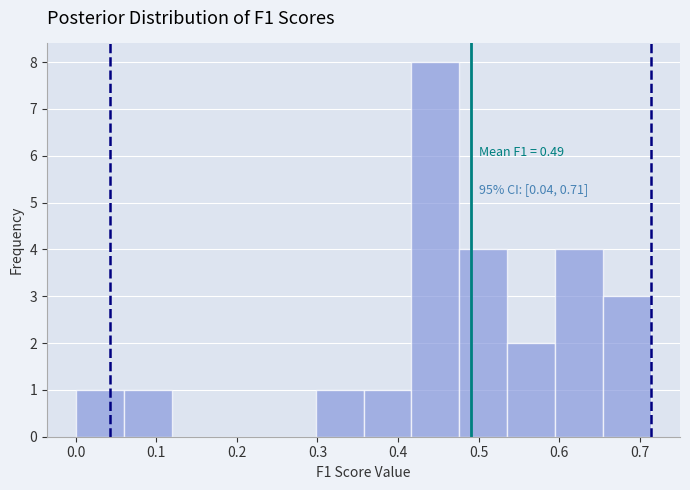

Which range on the x-axis has the tallest bar?

0.42 to 0.48